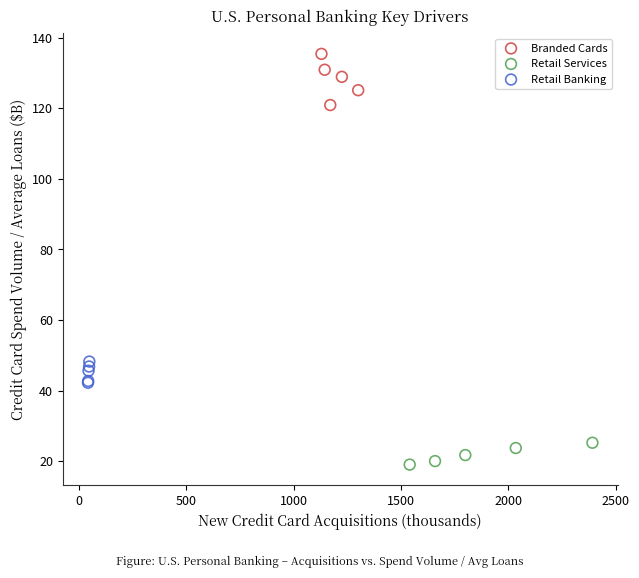

Which series contains the highest Y value?

Branded Cards